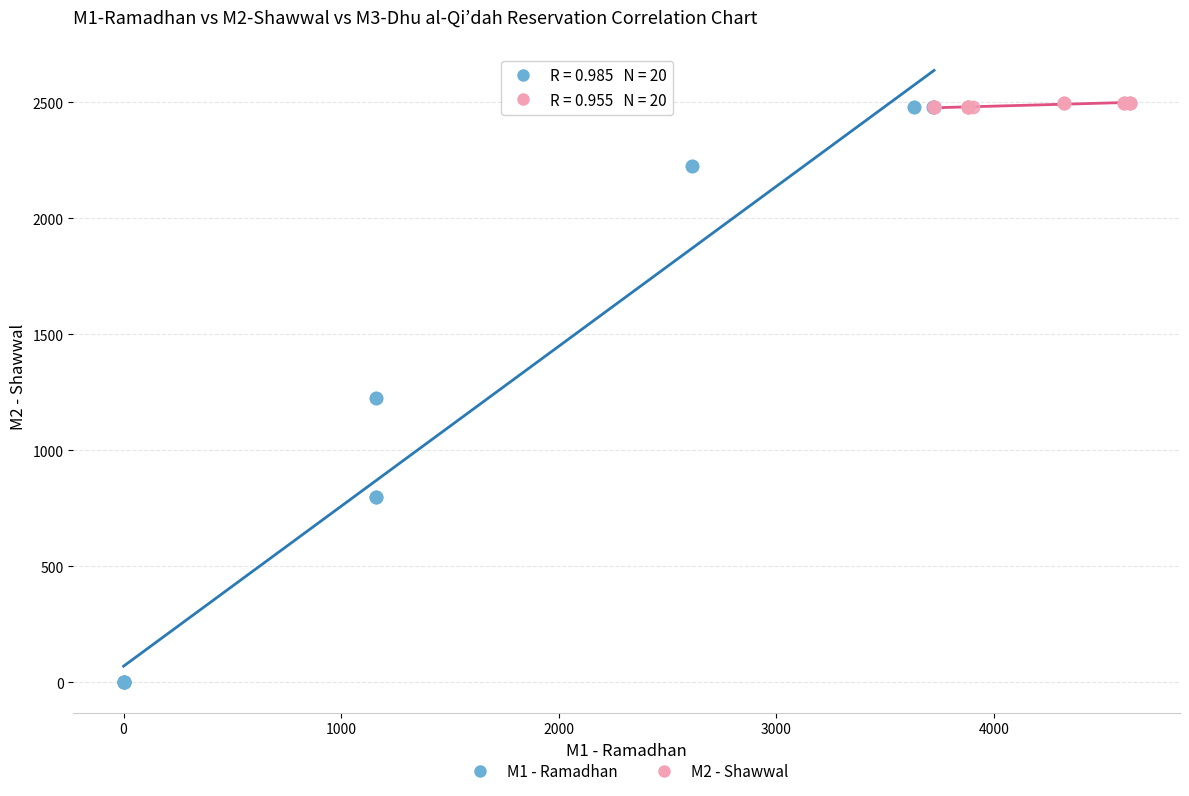

Which series reaches the minimum Y coordinate?

M1 - Ramadhan